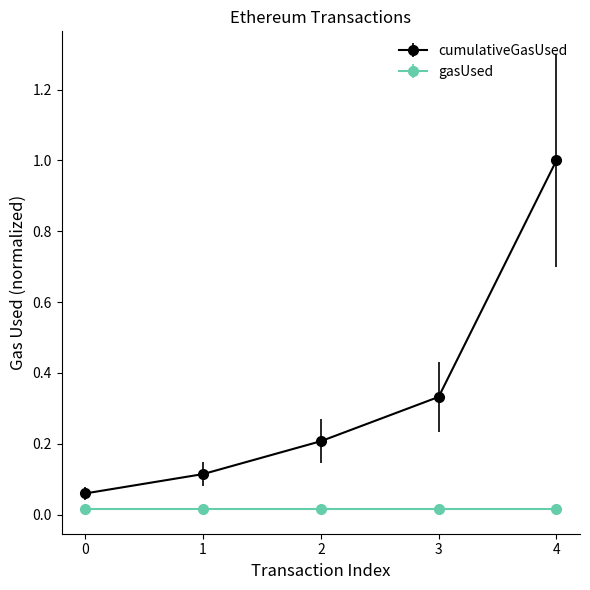

What is the value of the cumulativeGasUsed point at the 5th from the left?

1.0